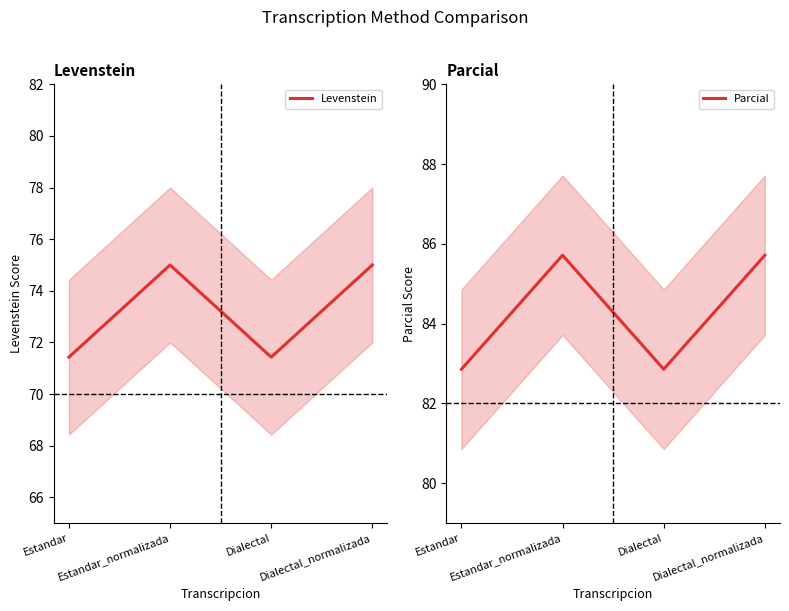

What is the spread (max minus min) of values at Dialectal_normalizada?

10.7